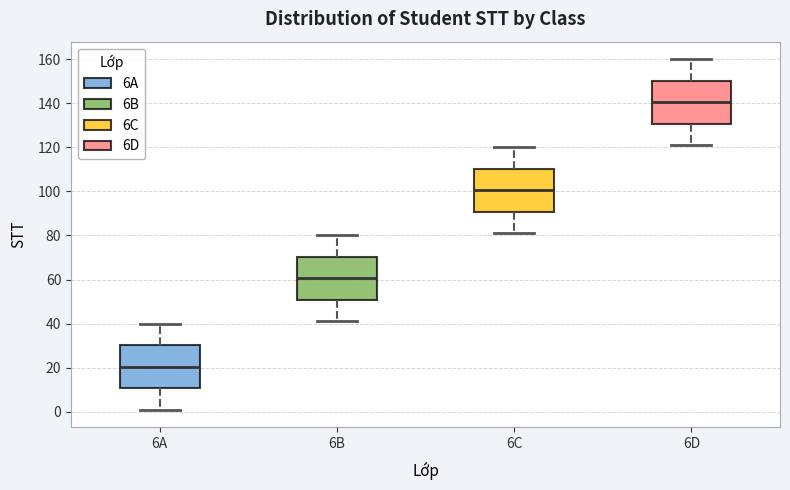

Which box's median line is the lowest?

6A